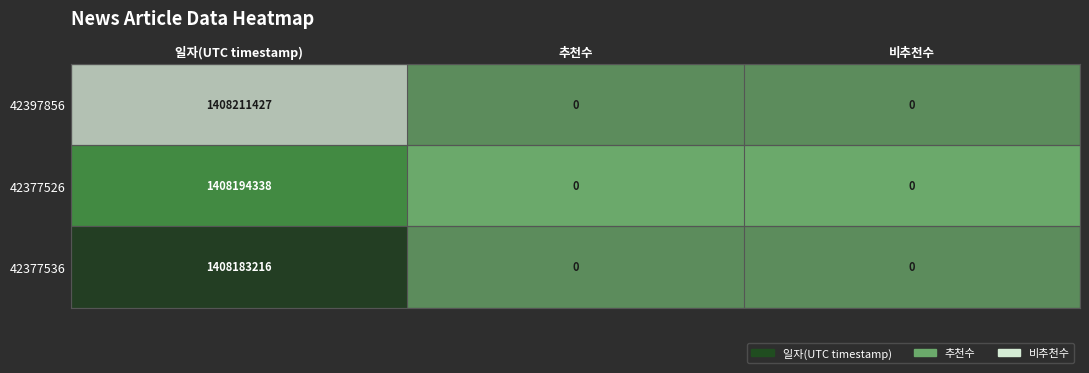

What is the highest value of the 42377526 series?

1408194338